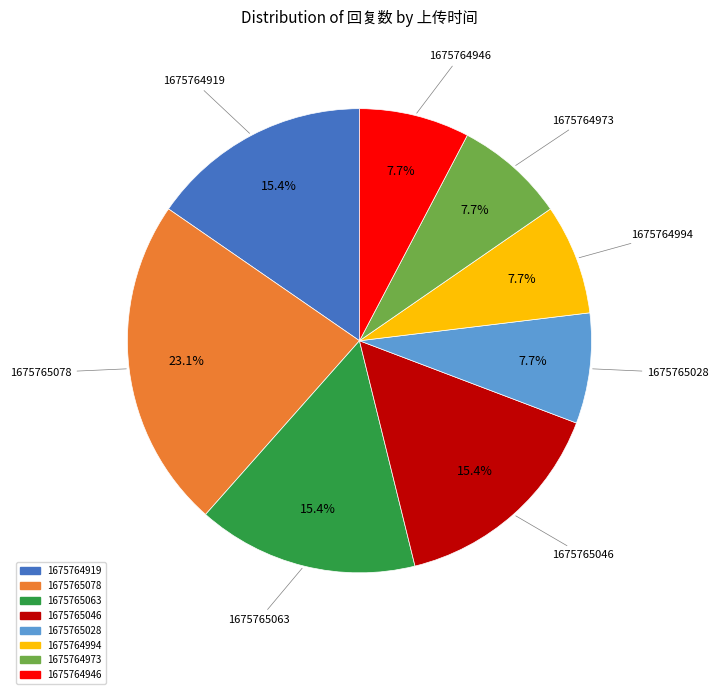

Is the sum of 1675764919 and 1675764973 greater than half?

No